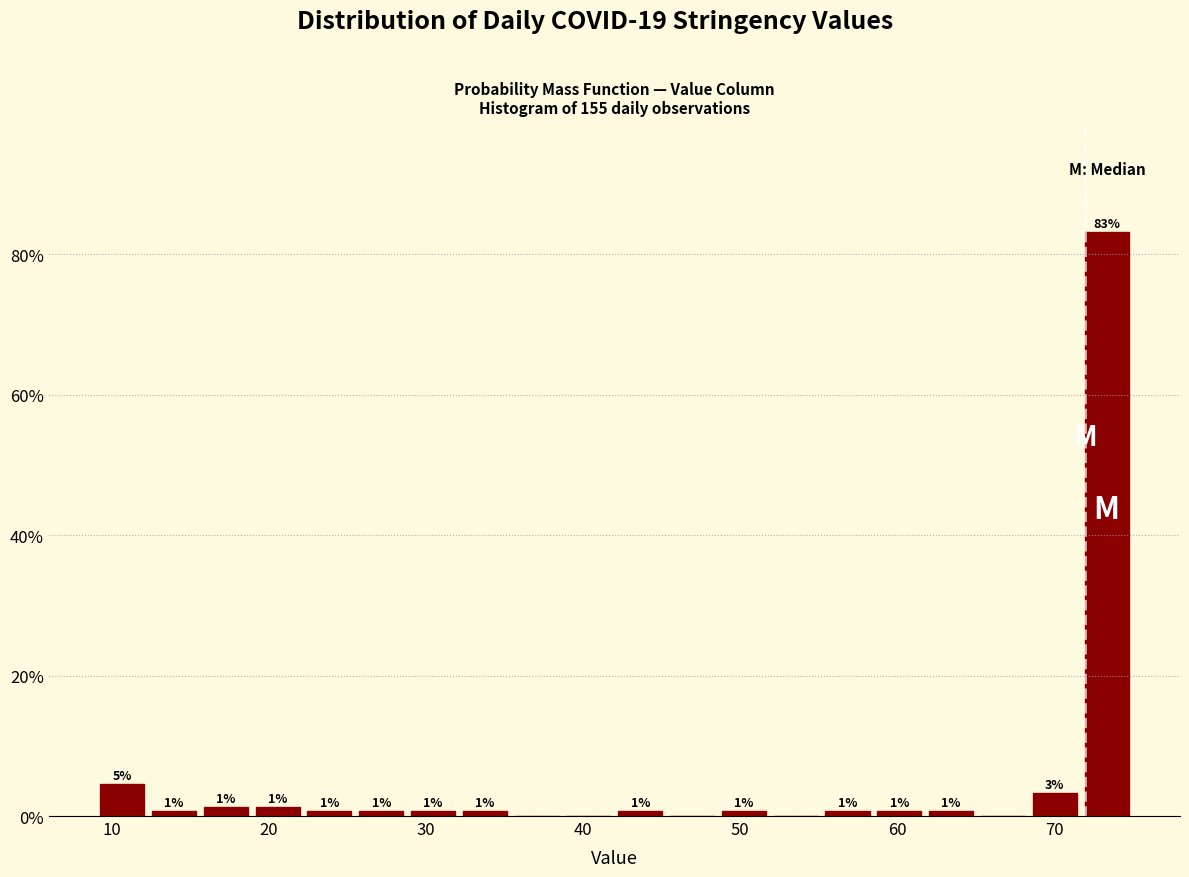

Around what value on the x-axis is the tallest bar? Give the approximate position of its centre, as read against the axis.

73